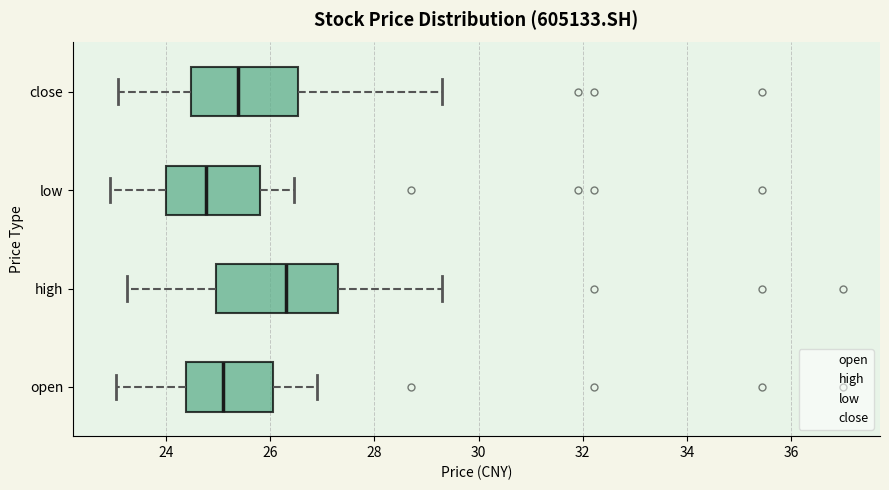

Which box's median line is the furthest to the right?

high